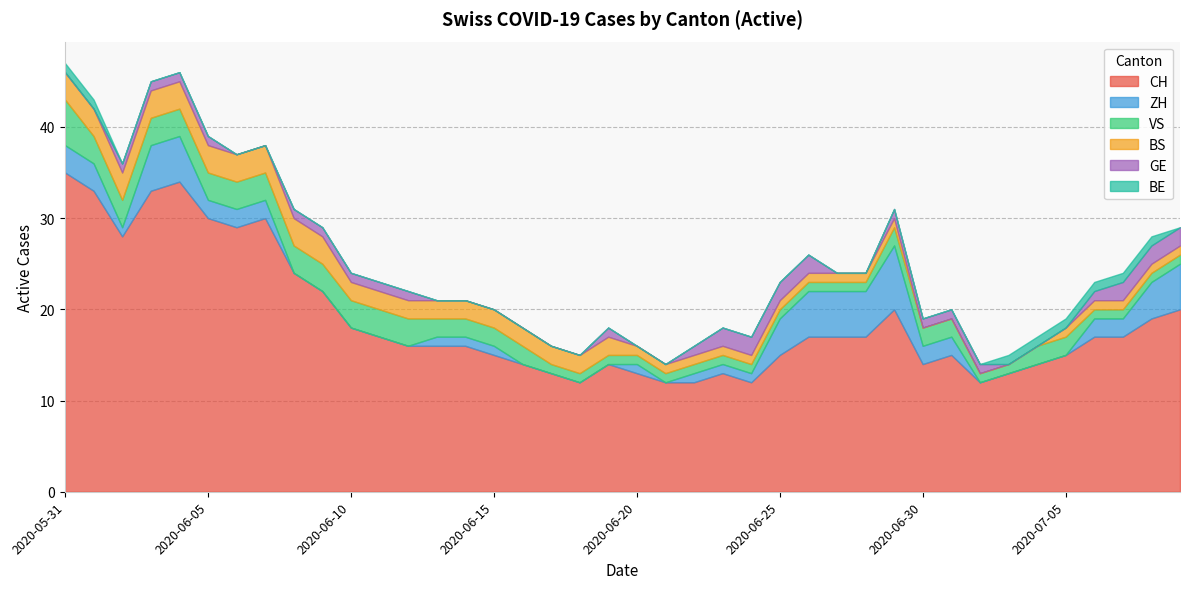

True or false: GE has a value of 2 at 2020-06-25.

True